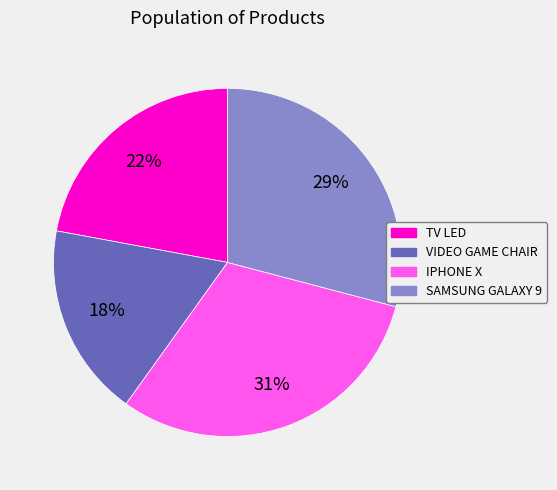

Combined, do TV LED and IPHONE X account for over 50%?

Yes